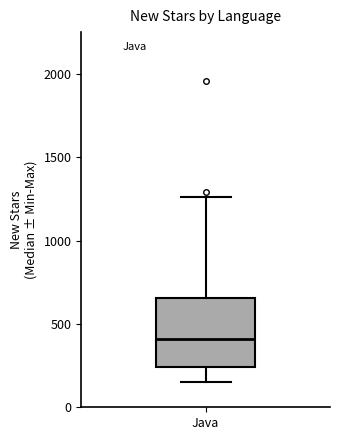

Read this box plot against the y-axis: the position of the median line, the range covered by the box, and the ends of both whiskers. The values are not printed on the chart, so give them approximately, as read against the axis.

median 400, box 250 to 650, whiskers 150 to 1250